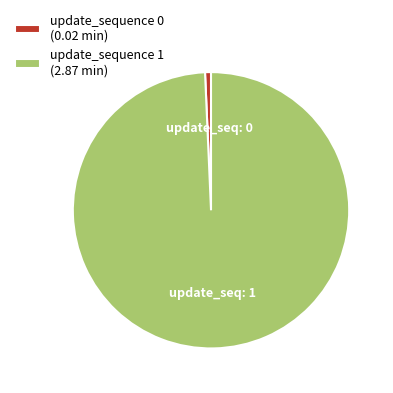

Is the sum of update_sequence 0 (0.02 min) and update_sequence 1 (2.87 min) greater than half?

Yes